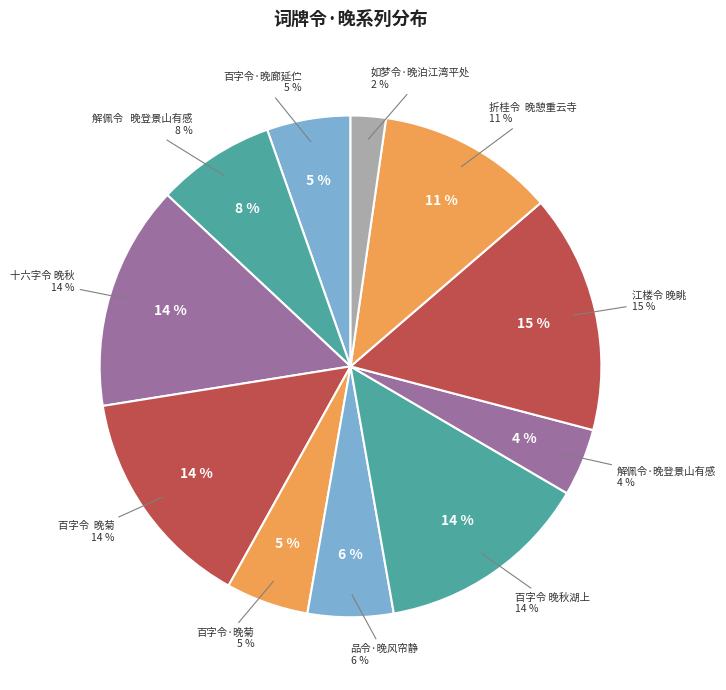

Approximately how many times larger is the value at 江楼令 晚眺 compared to 百字令  晚菊?

1.1